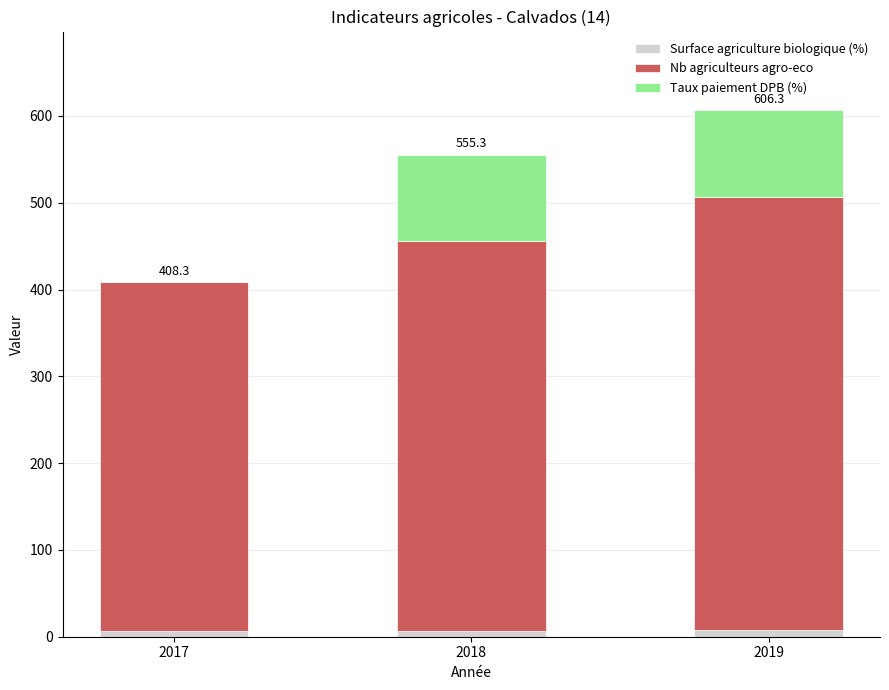

The Surface agriculture biologique (%) series shows 7.5 at 2019. True or false?

True